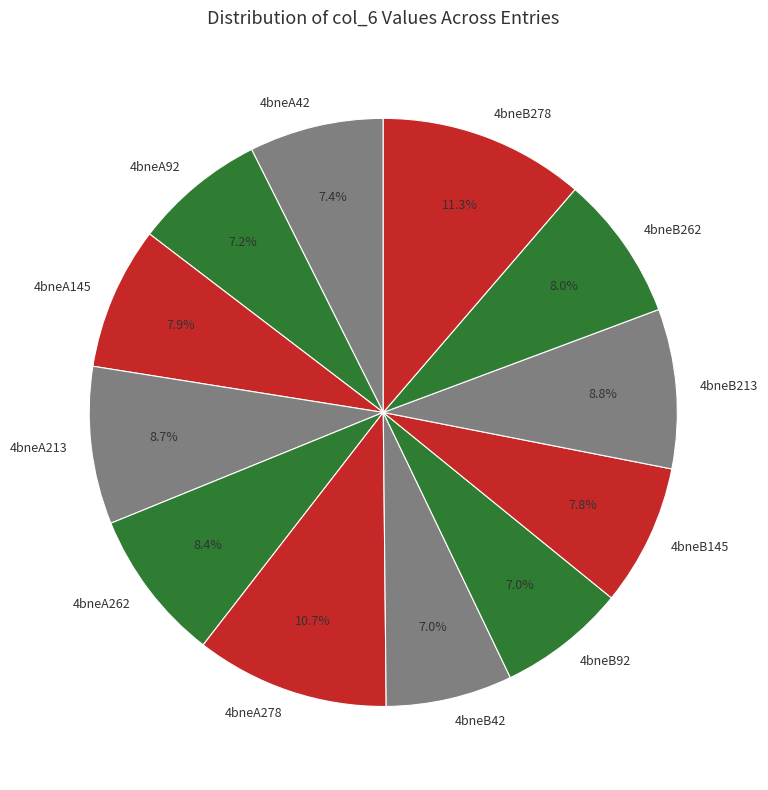

To the nearest percent, what is the average slice percentage?

8%